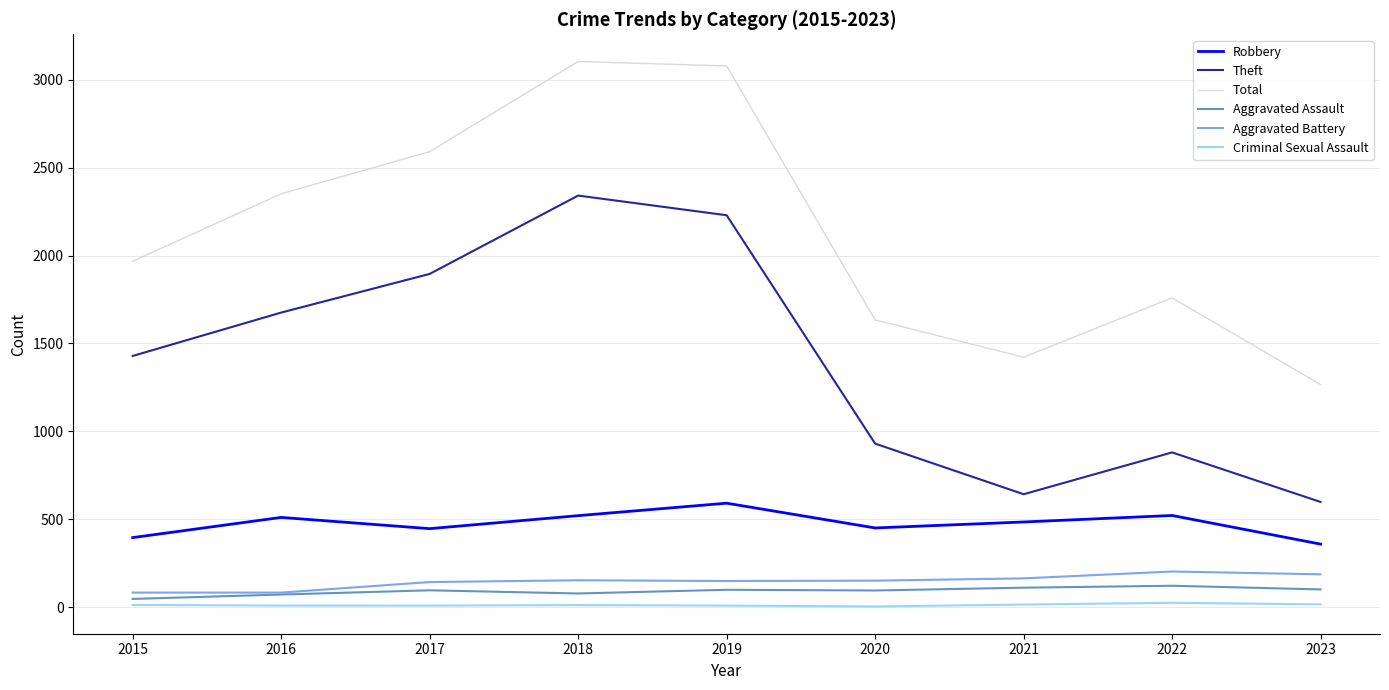

Which series has the largest total across all categories?

Total